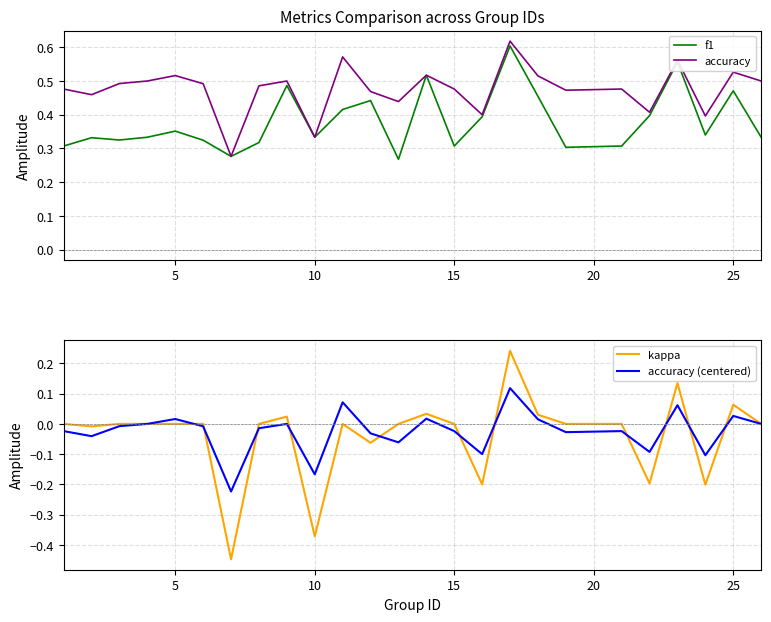

Which series has the widest spread of values?

kappa